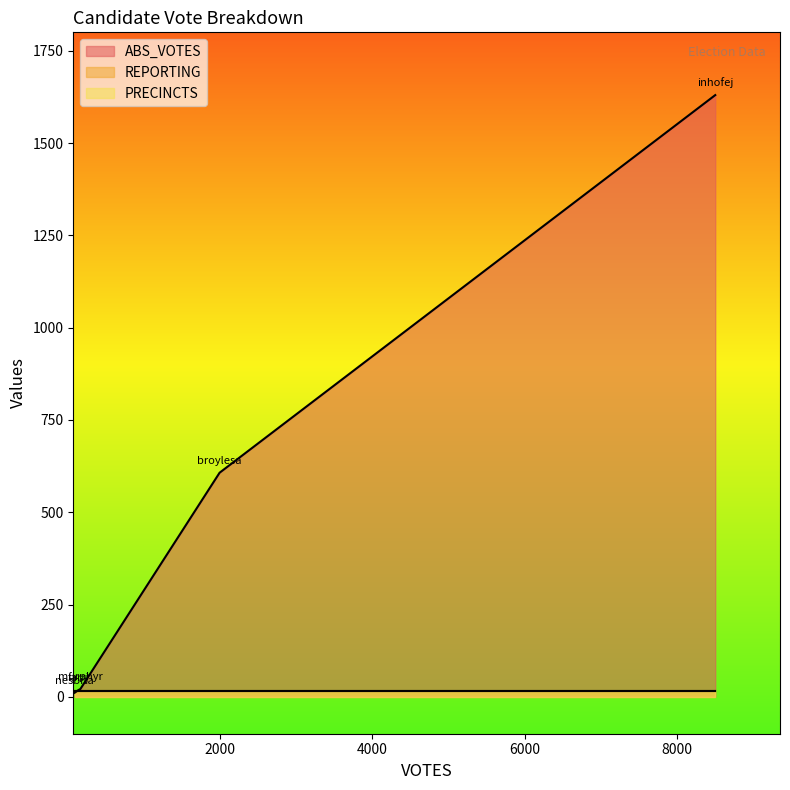

Is it true that REPORTING equals 26 at farrj?

False